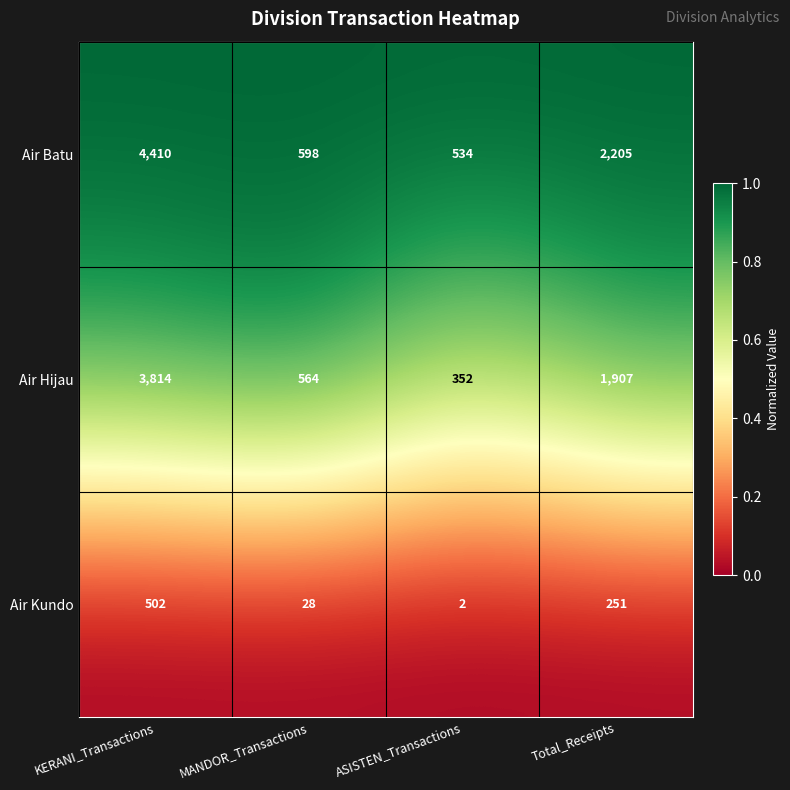

What is the maximum value shown in the chart?

4410